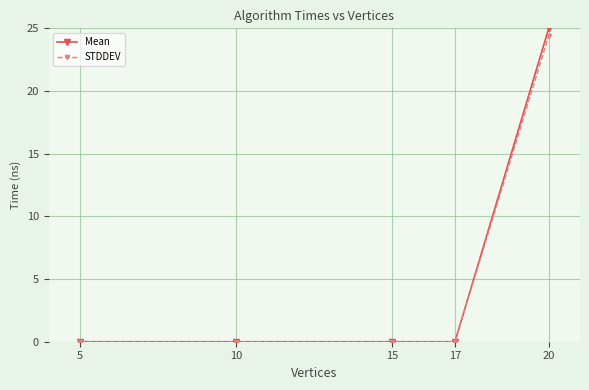

Does the chart display data point markers on the line(s)?

Yes